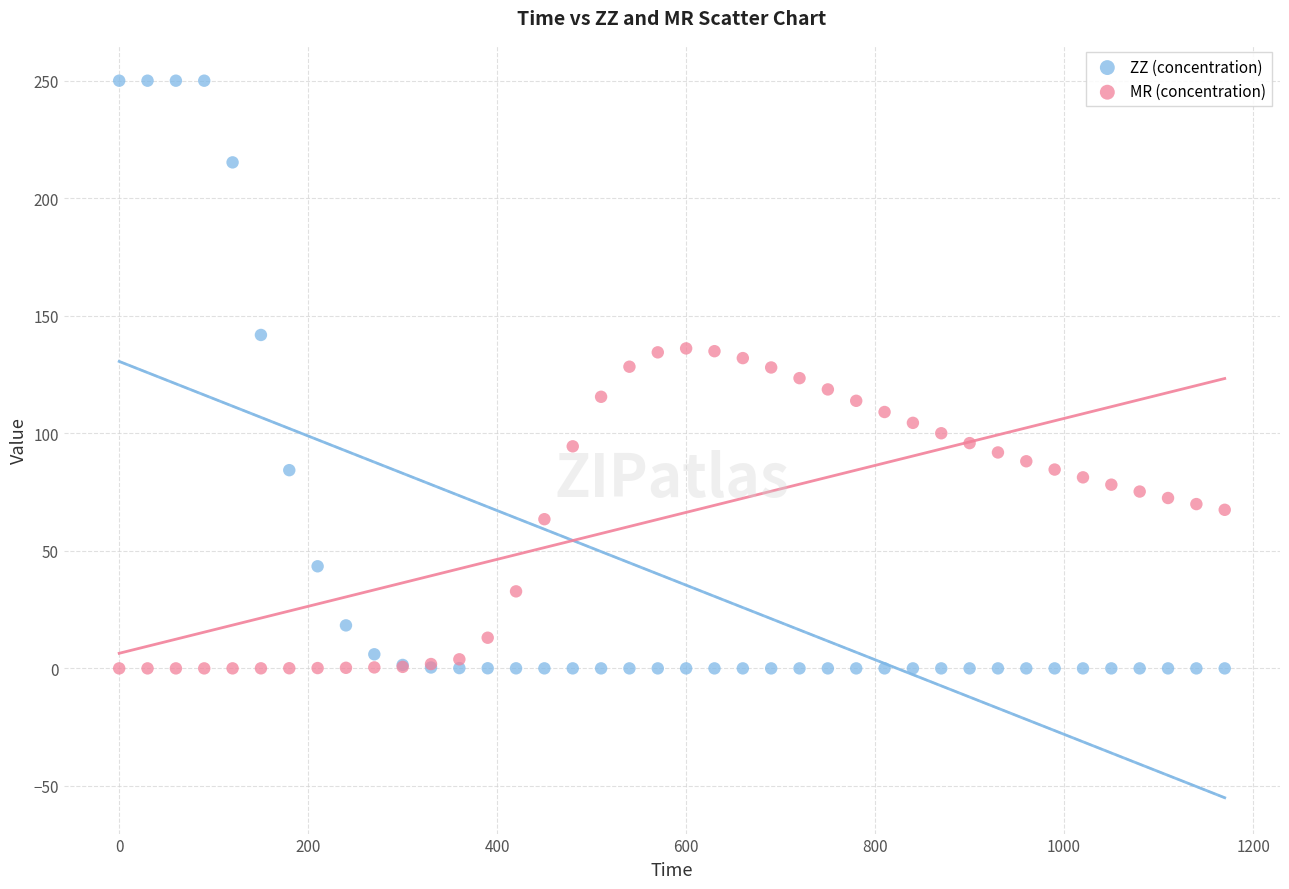

What is the X range (max minus min) for the scatter plot?

1170.0